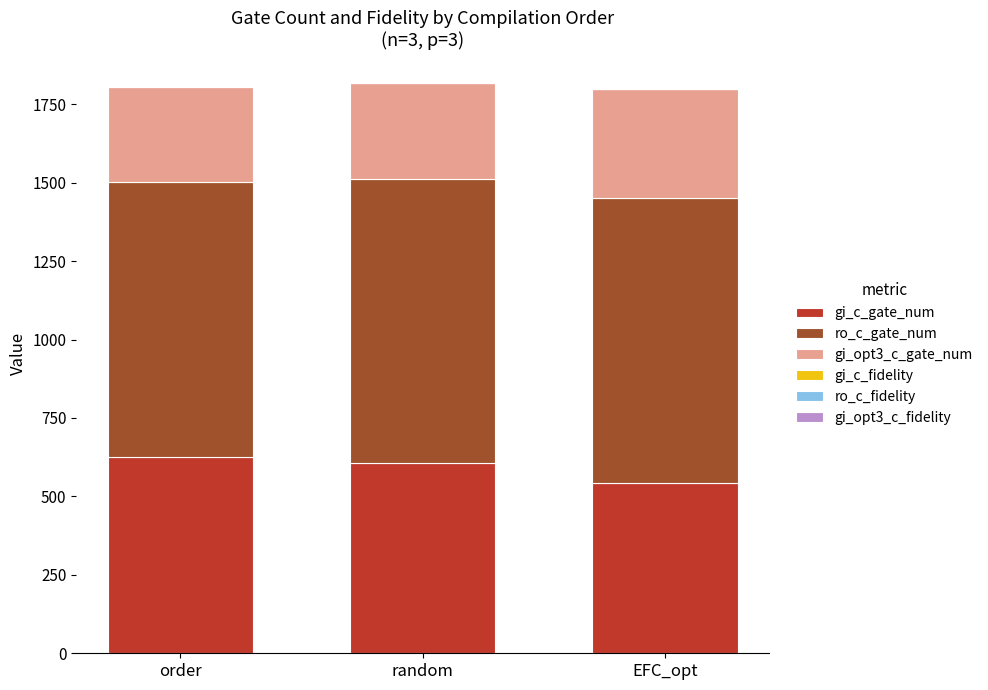

Are the bars horizontal?

No